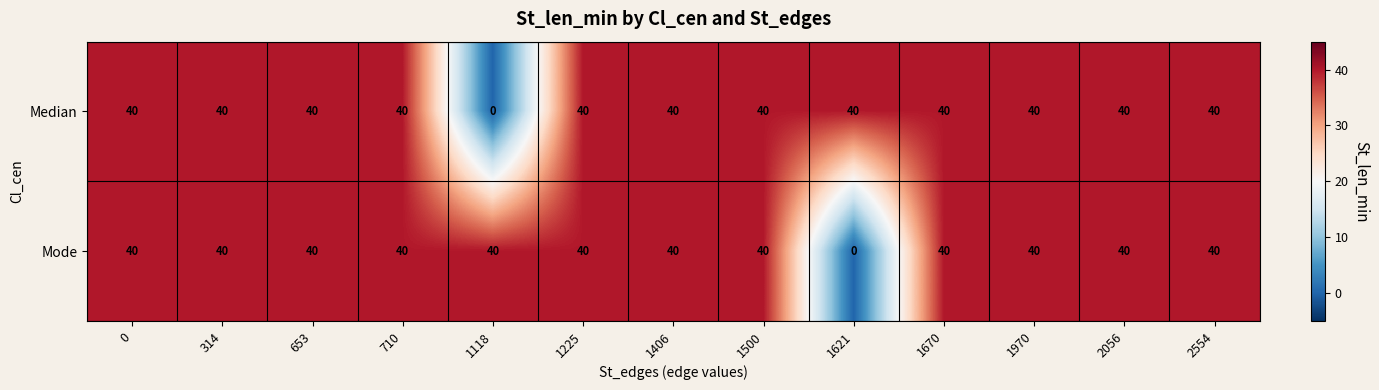

Count the number of data series in this chart.

2